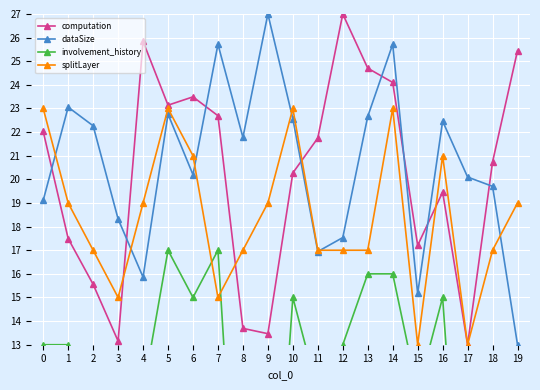

What is the total value across all series at 0?

77.1